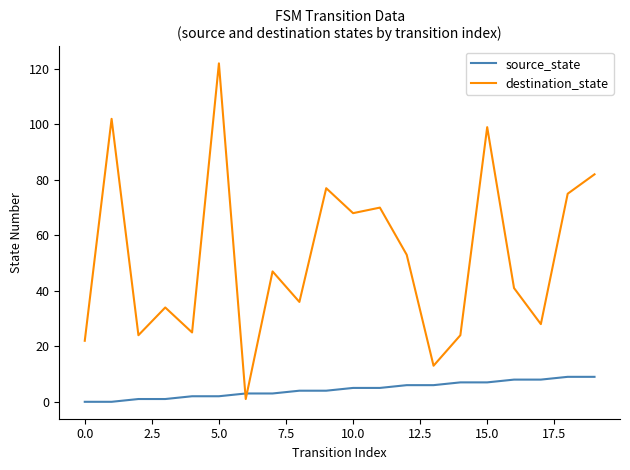

Count the source_state values in the range 2 to 7.

12